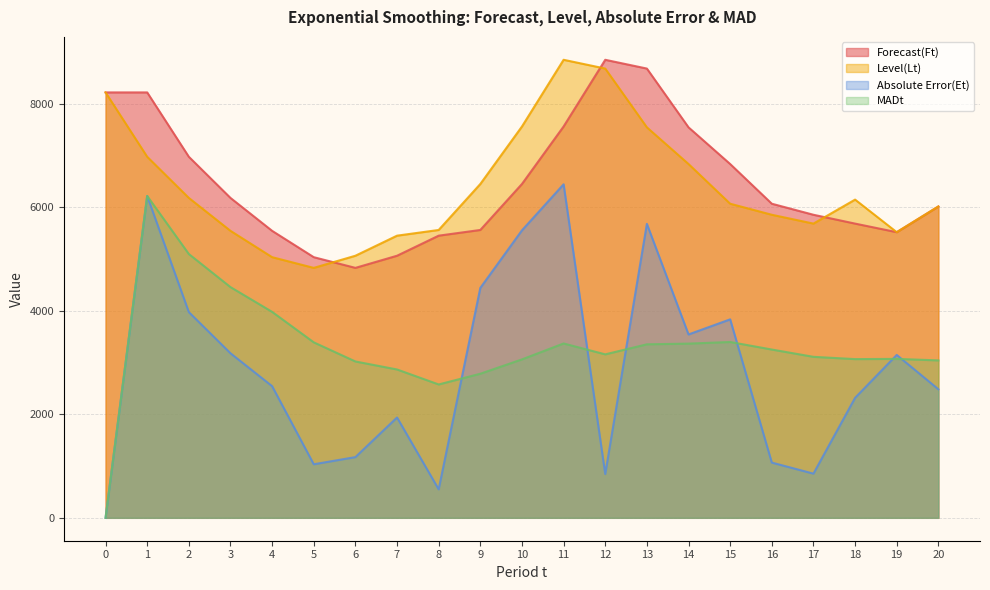

How many times do Absolute Error(Et) and MADt cross each other?

6